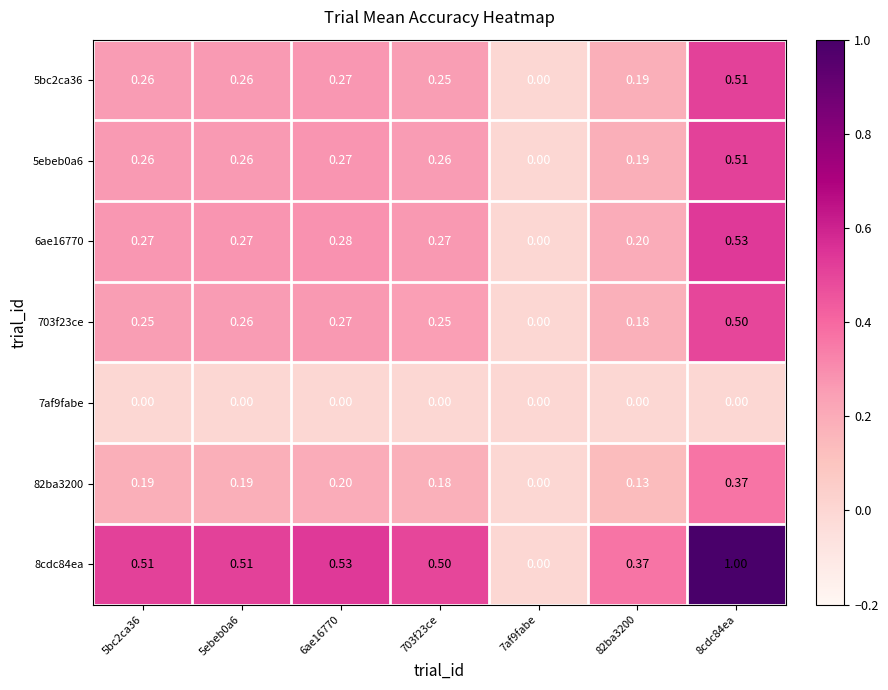

Is the value of 703f23ce at 5ebeb0a6 greater than the value of 5ebeb0a6 at 82ba3200?

Yes